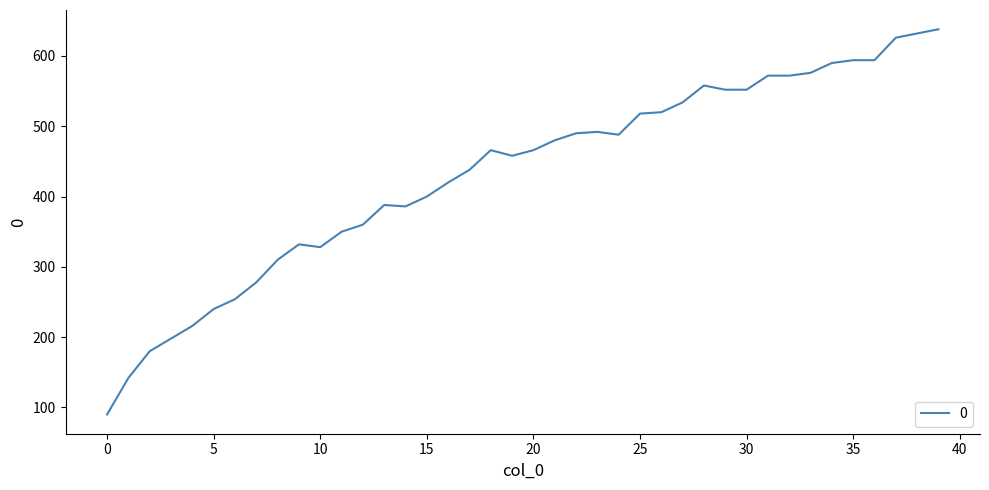

What is the smallest value displayed?

90